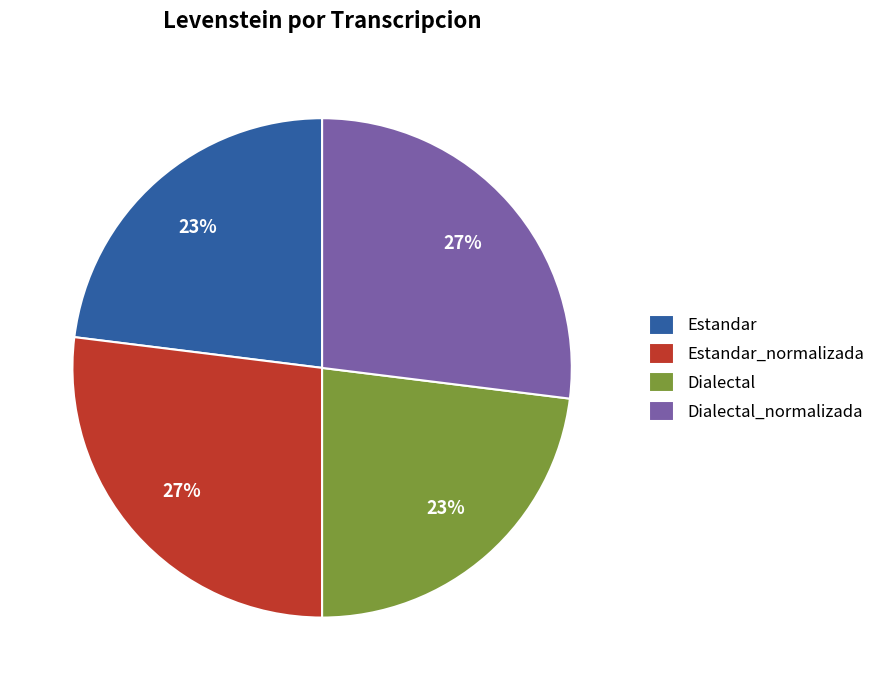

To the nearest percent, what portion does Estandar represent?

23%